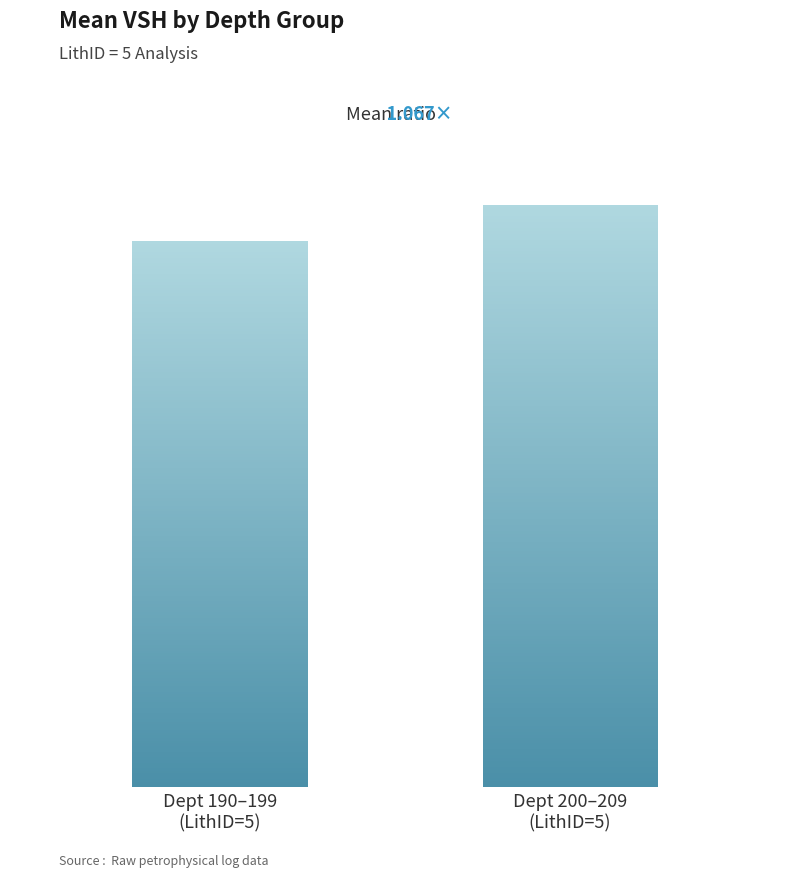

True or false: Mean VSH has a value of 0.2 at LithID 5 (Dept 190-199).

False